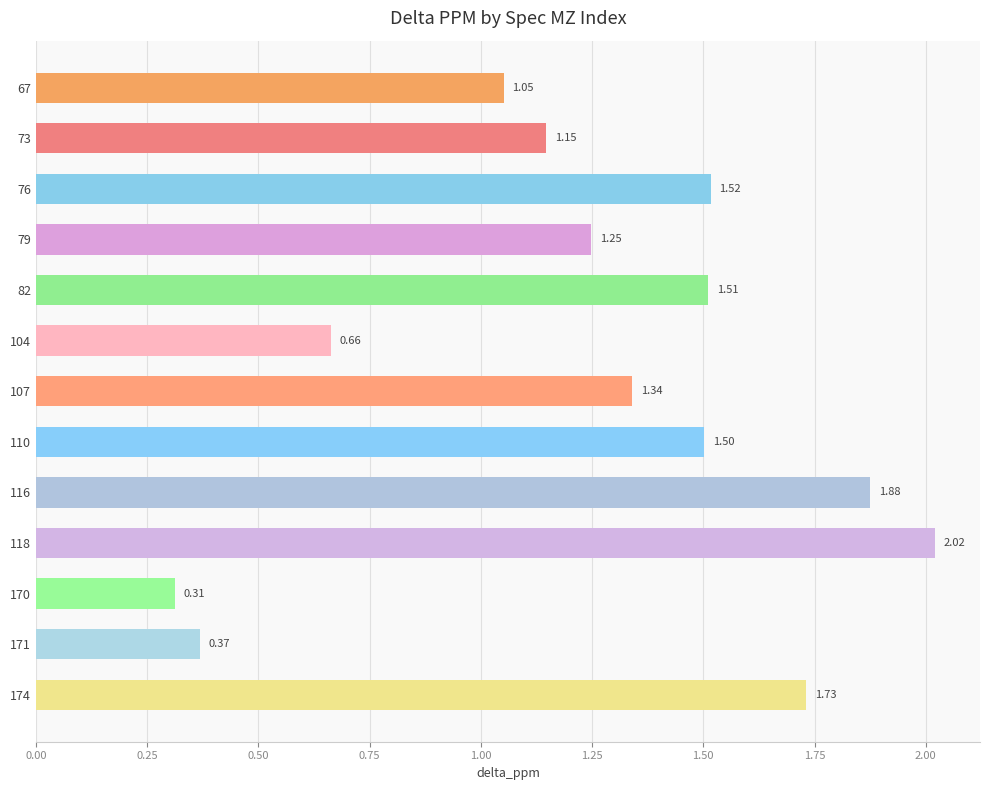

Between 110 and 170, which is larger?

110